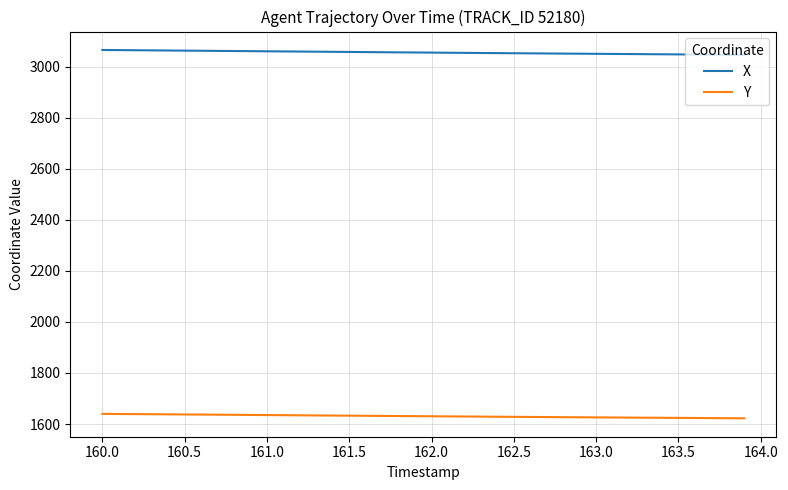

How many lines are shown in the chart?

2